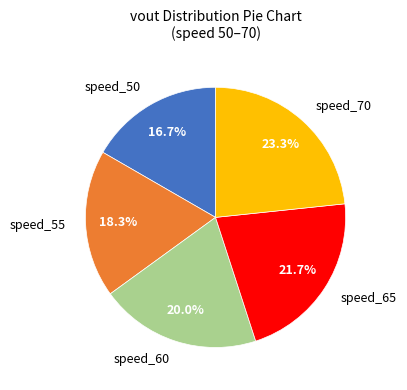

Combined, do speed_65 and speed_55 account for over 50%?

No